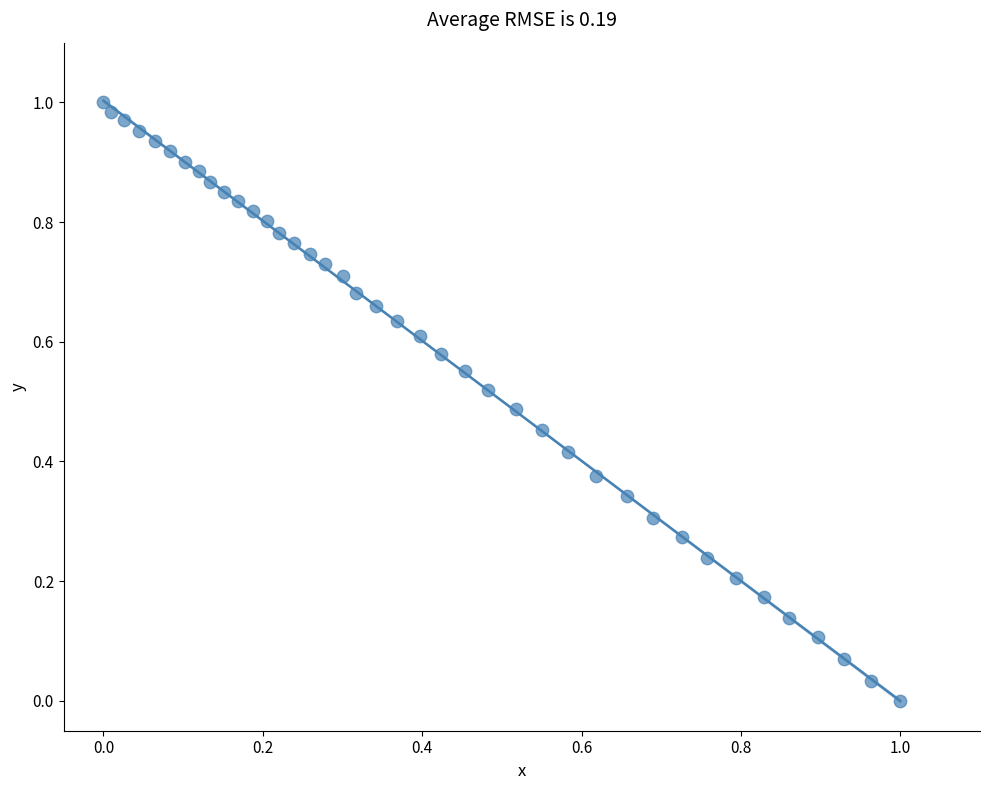

How many data points are displayed?

40